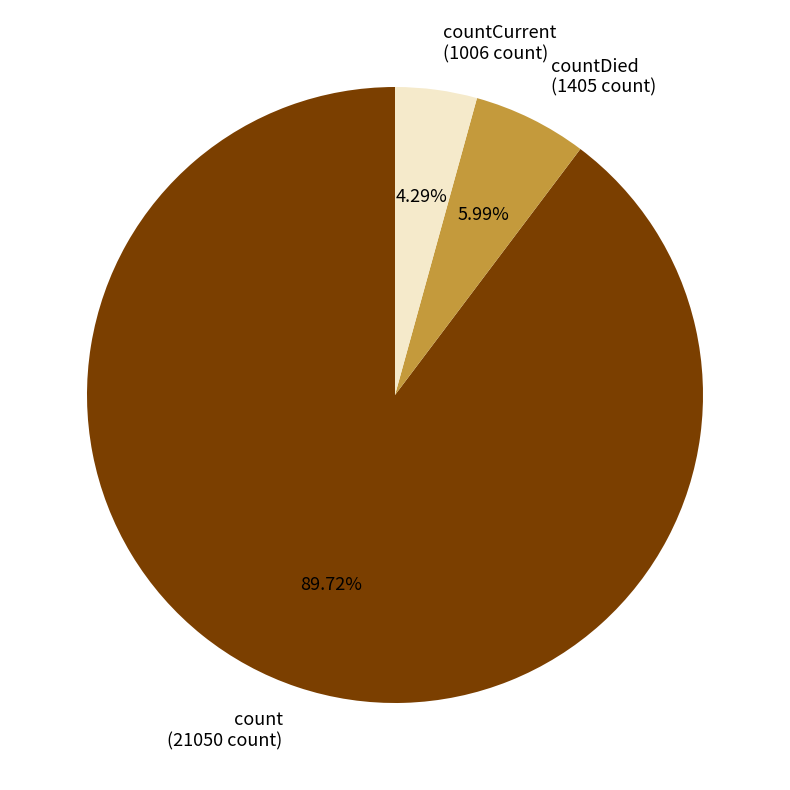

What percentage is the countDied slice, to the nearest percent?

6%